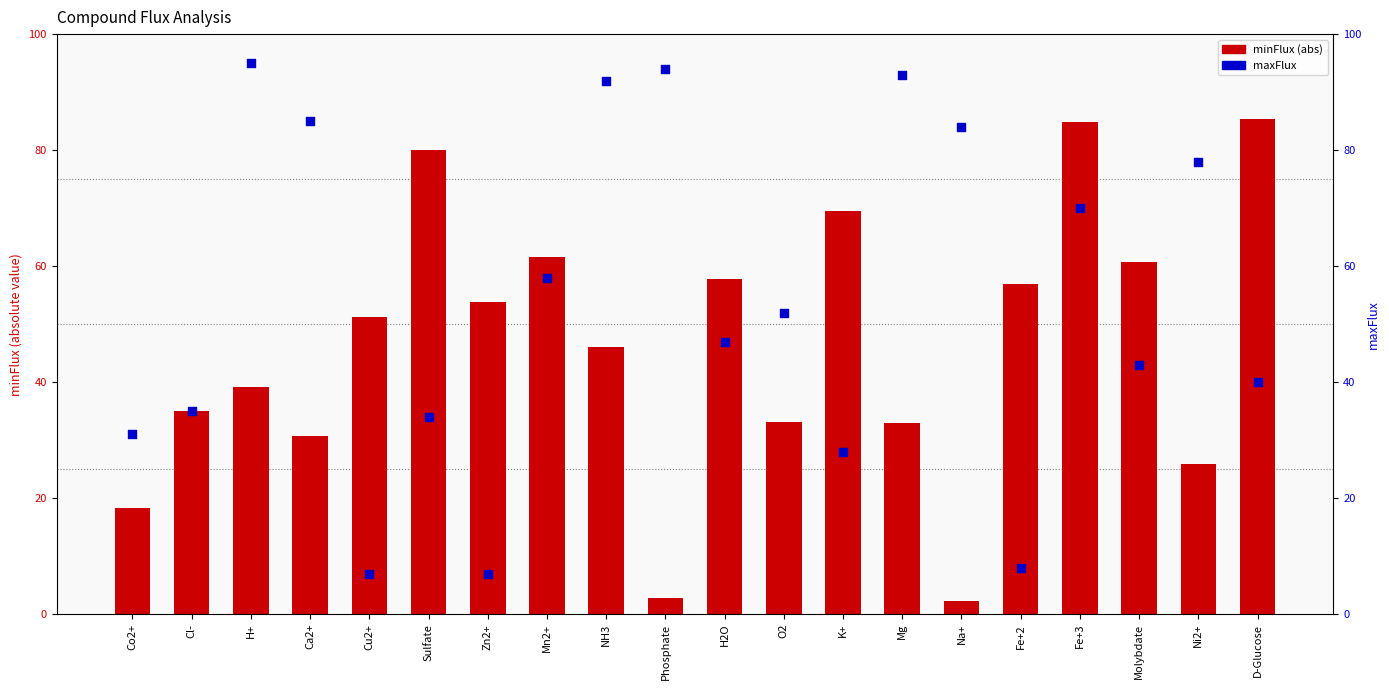

At how many categories does at least one series exceed 57?

14